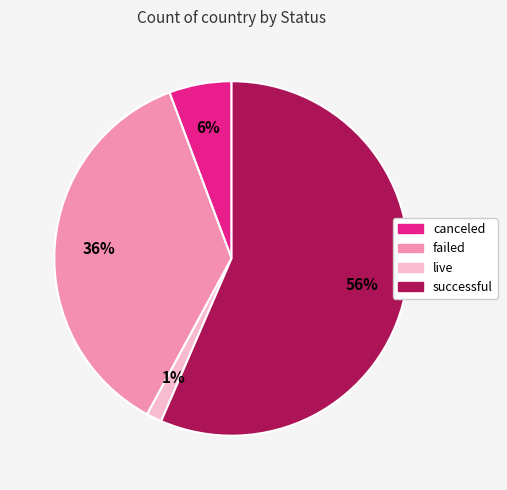

How many slices are in this pie chart?

4